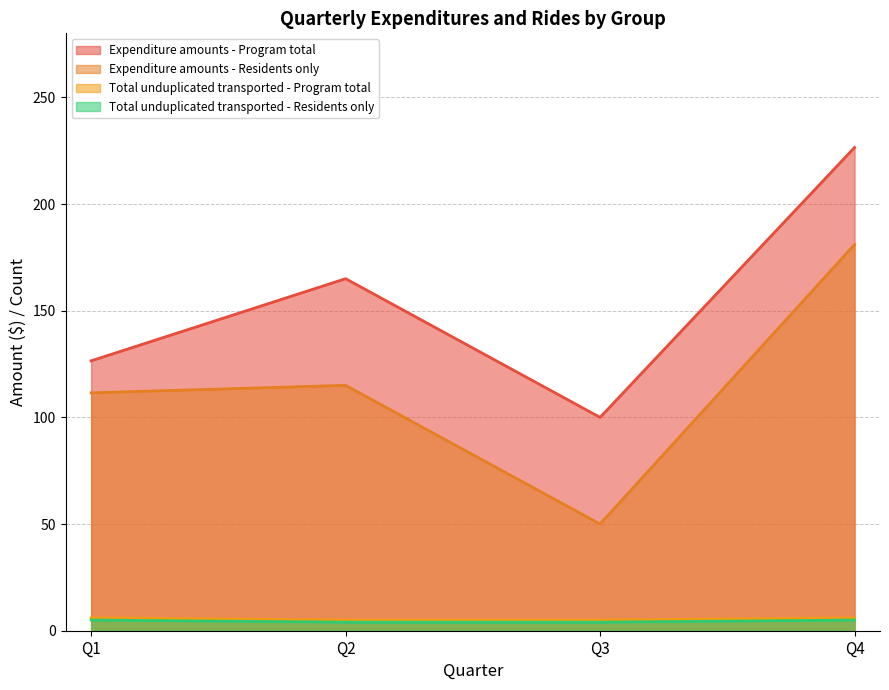

Reading right to left, extract all data points from this chart.

Expenditure amounts - Program total: Q4=226.5	Q3=100.0	Q2=165.0	Q1=126.5
Expenditure amounts - Residents only: Q4=181.0	Q3=50.0	Q2=115.0	Q1=111.5
Total unduplicated transported - Program total: Q4=6.0	Q3=5.0	Q2=5.0	Q1=6.0
Total unduplicated transported - Residents only: Q4=5.0	Q3=4.0	Q2=4.0	Q1=5.0